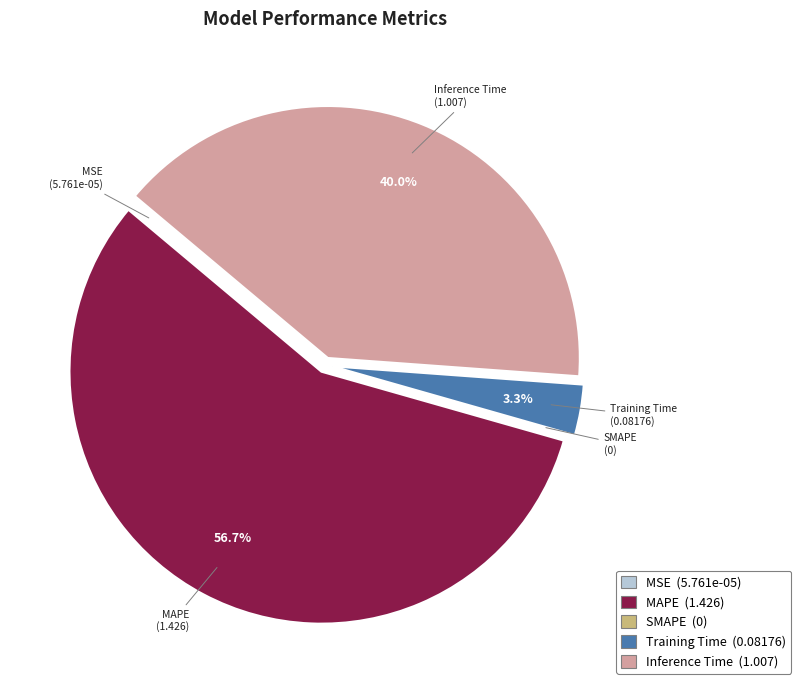

Is MAPE the majority of the pie?

Yes